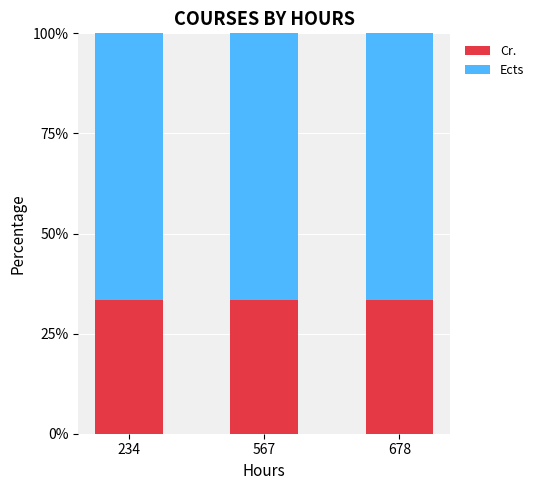

The value of Cr. at 234 is 33.3. True or false?

True